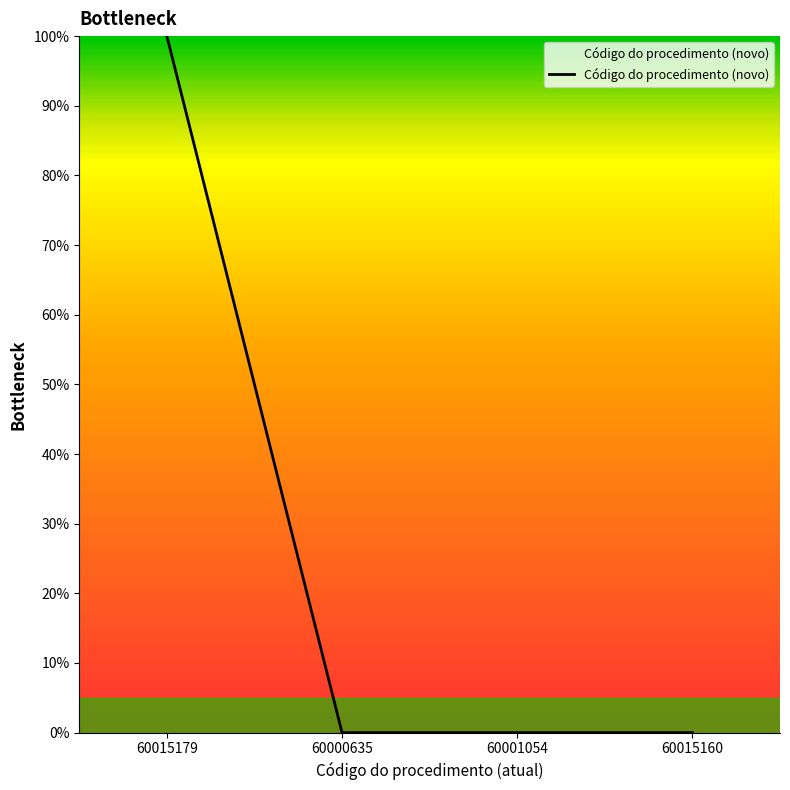

Is it true that the value at 60001054 is 0.0?

True